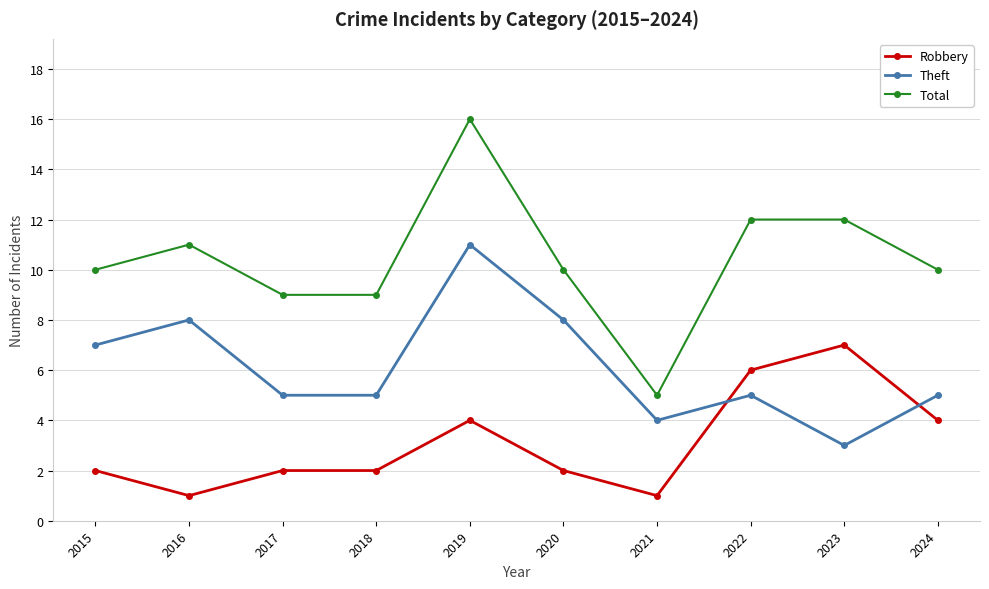

True or false: Total and Theft cross at least once.

False